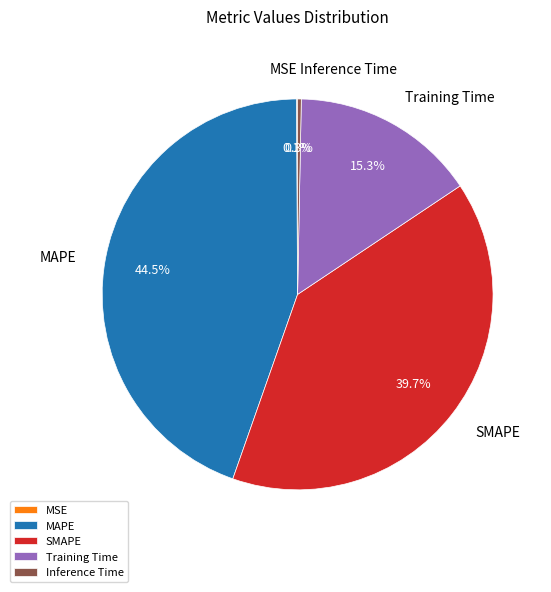

Which slice is the largest?

MAPE